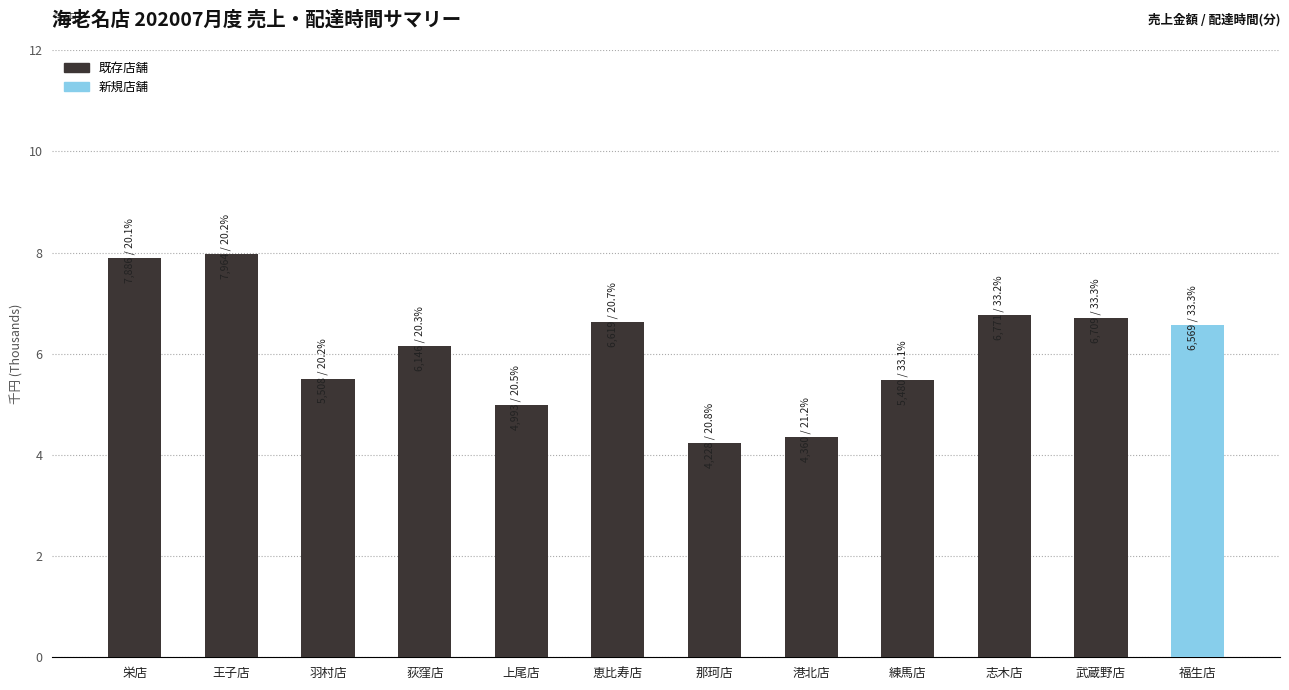

What is the greatest value displayed?

8.0